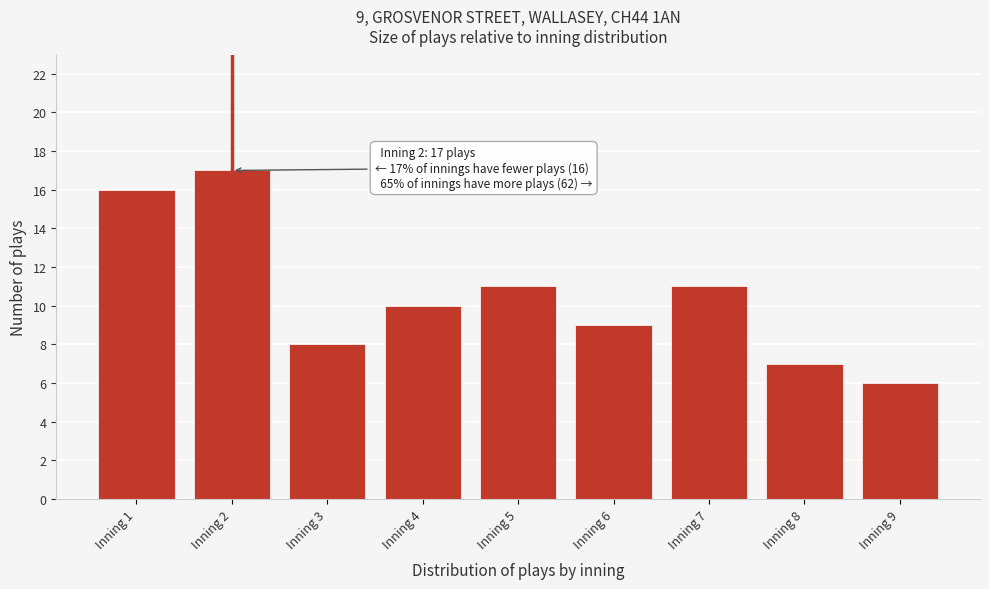

Reading right to left, what are all the values shown in this chart?

Inning 9=6	Inning 8=7	Inning 7=11	Inning 6=9	Inning 5=11	Inning 4=10	Inning 3=8	Inning 2=17	Inning 1=16